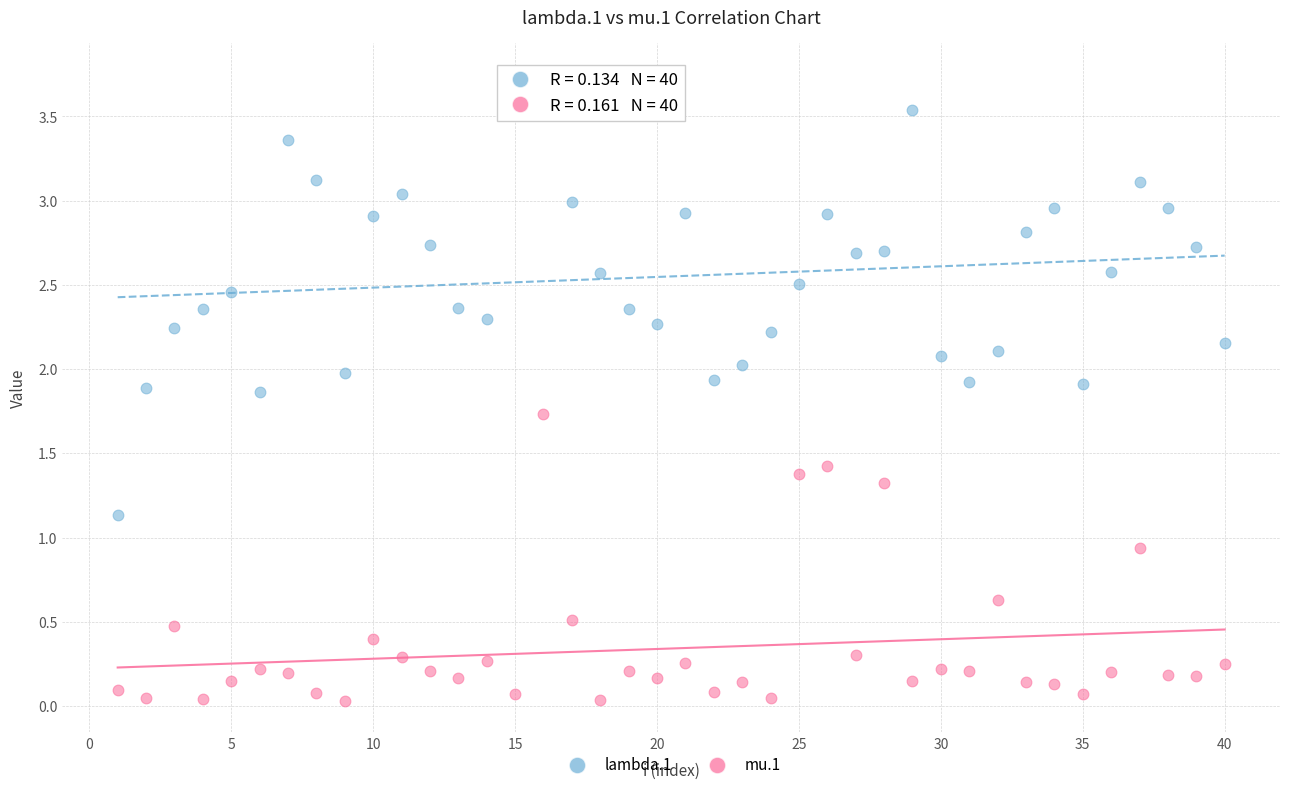

What are all the series names shown in the legend?

lambda.1, mu.1